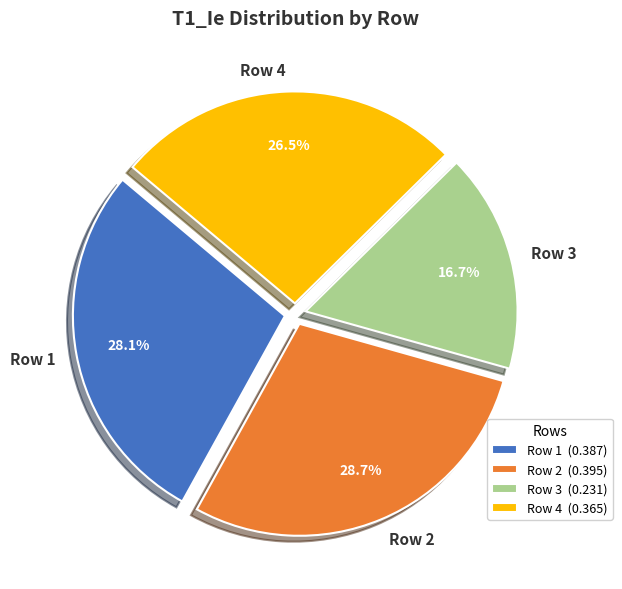

The Row 3 slice represents 17% of the pie. True or false?

True